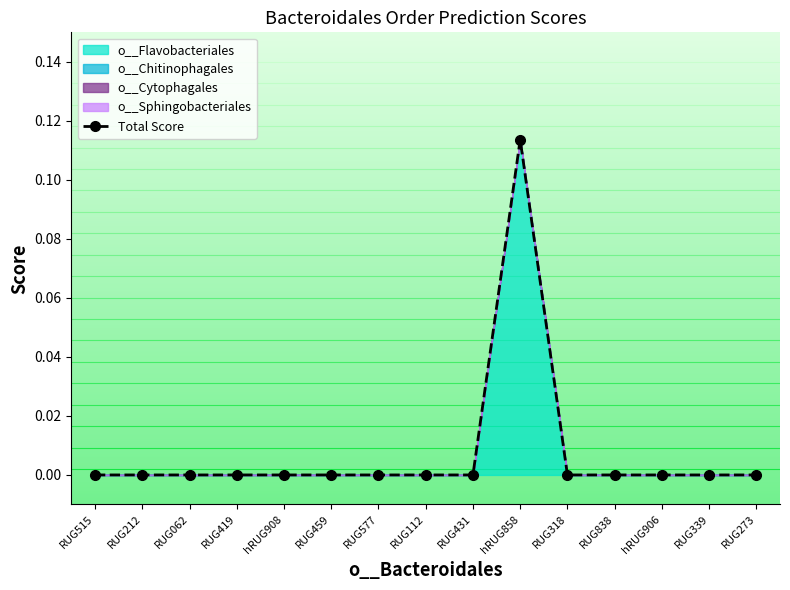

Count the number of data series in this chart.

1